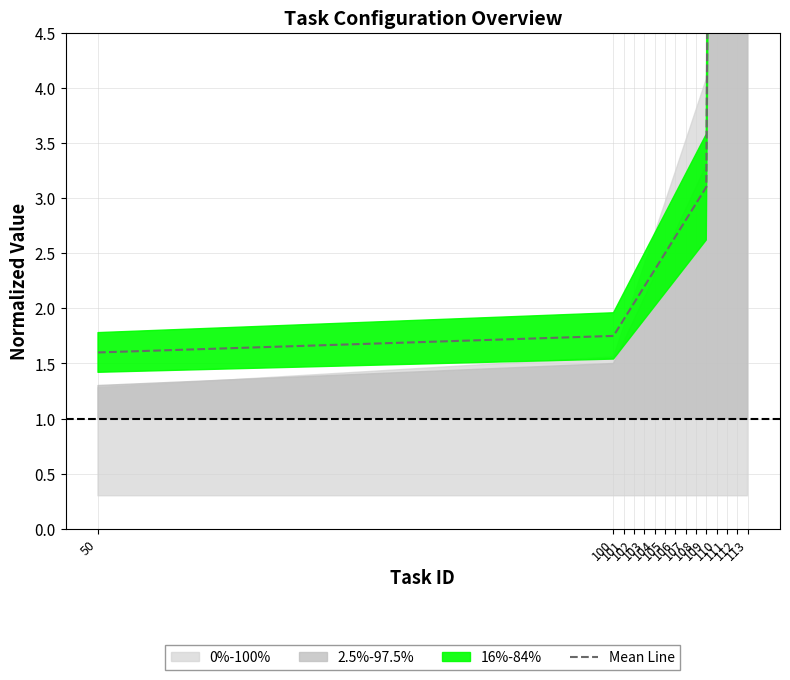

Rank the categories by value from highest to lowest.

113, 112, 111, 110, 109, 108, 107, 106, 105, 104, 103, 102, 101, 100, 50